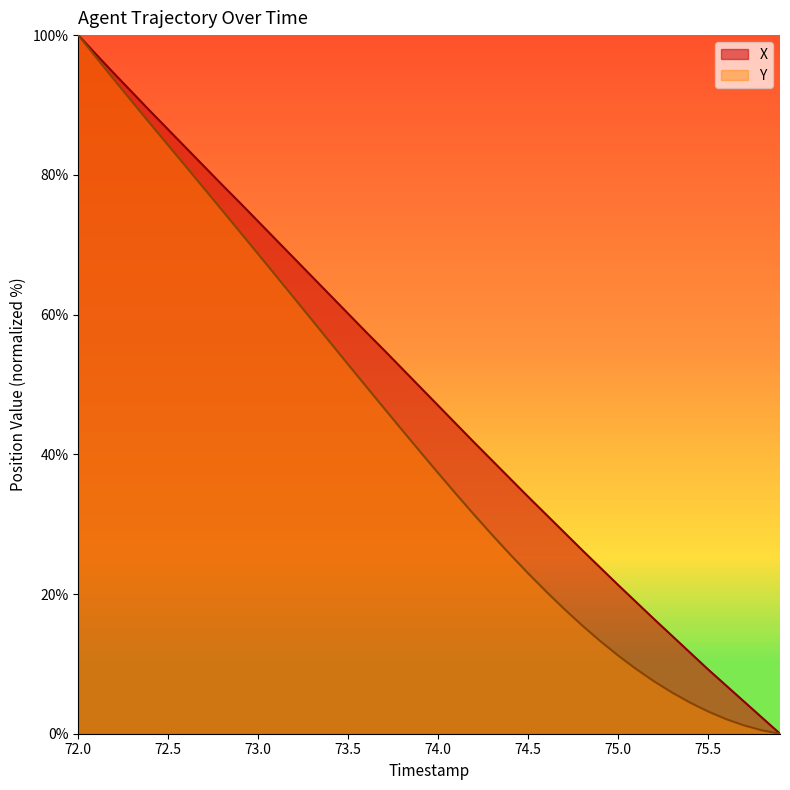

At which label does Y reach its peak?

72.0